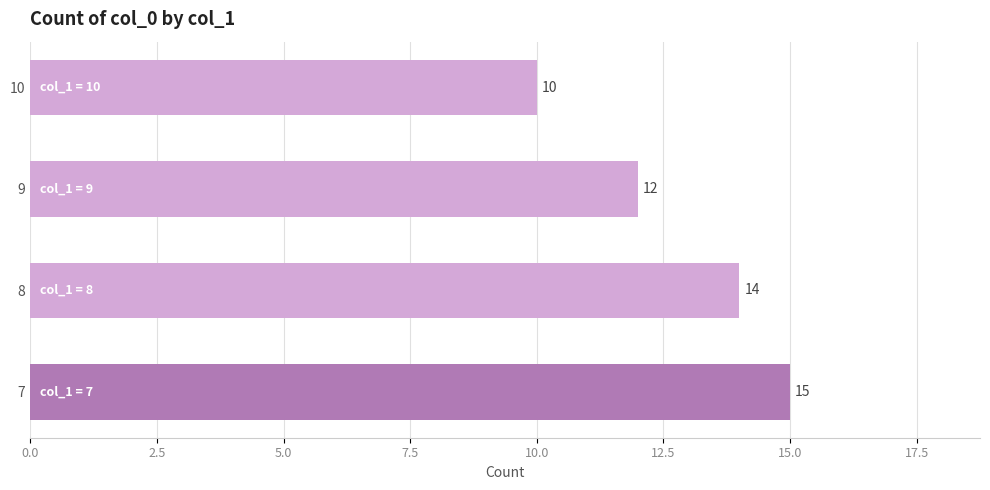

How many bars are there in total?

4